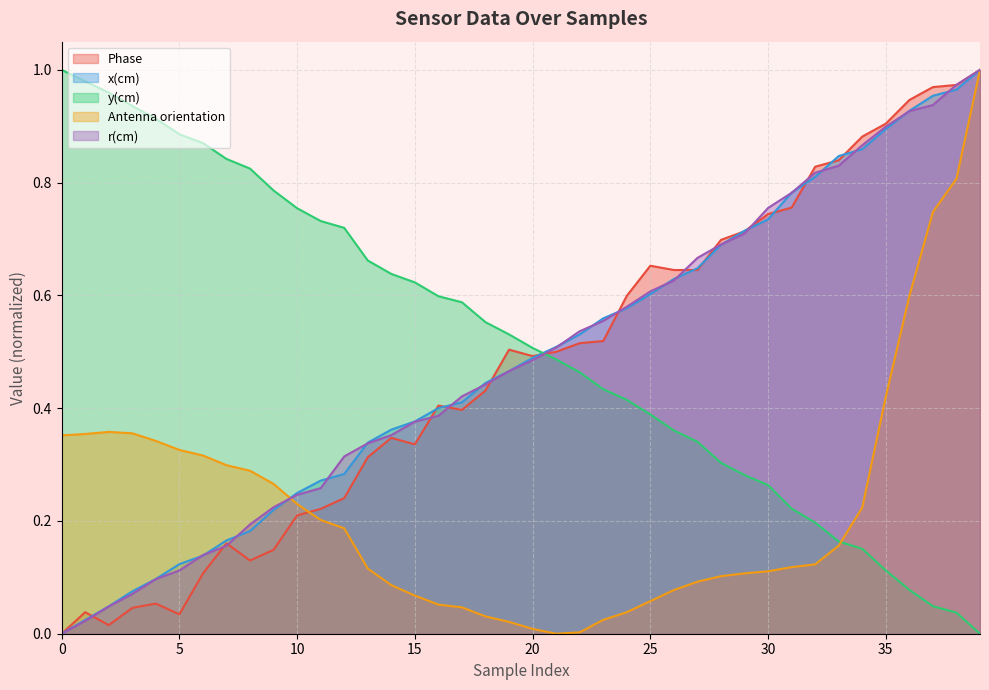

Between which two adjacent categories do Phase and y(cm) first intersect?

20 and 21